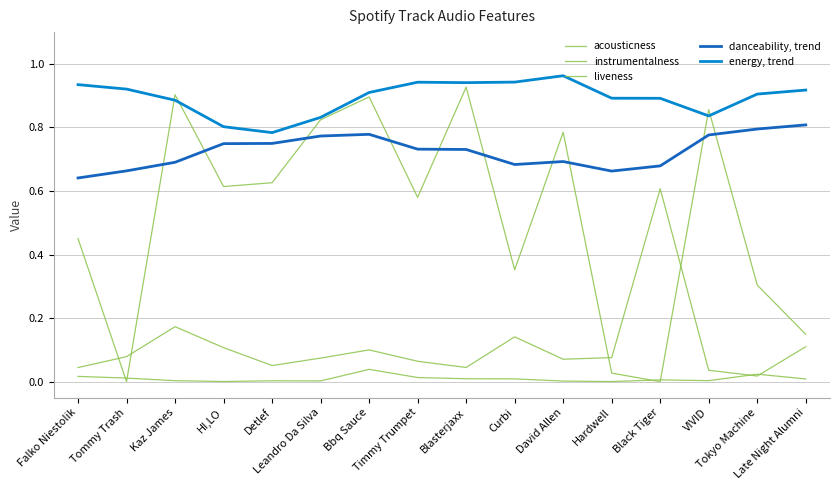

How many lines are shown in the chart?

5